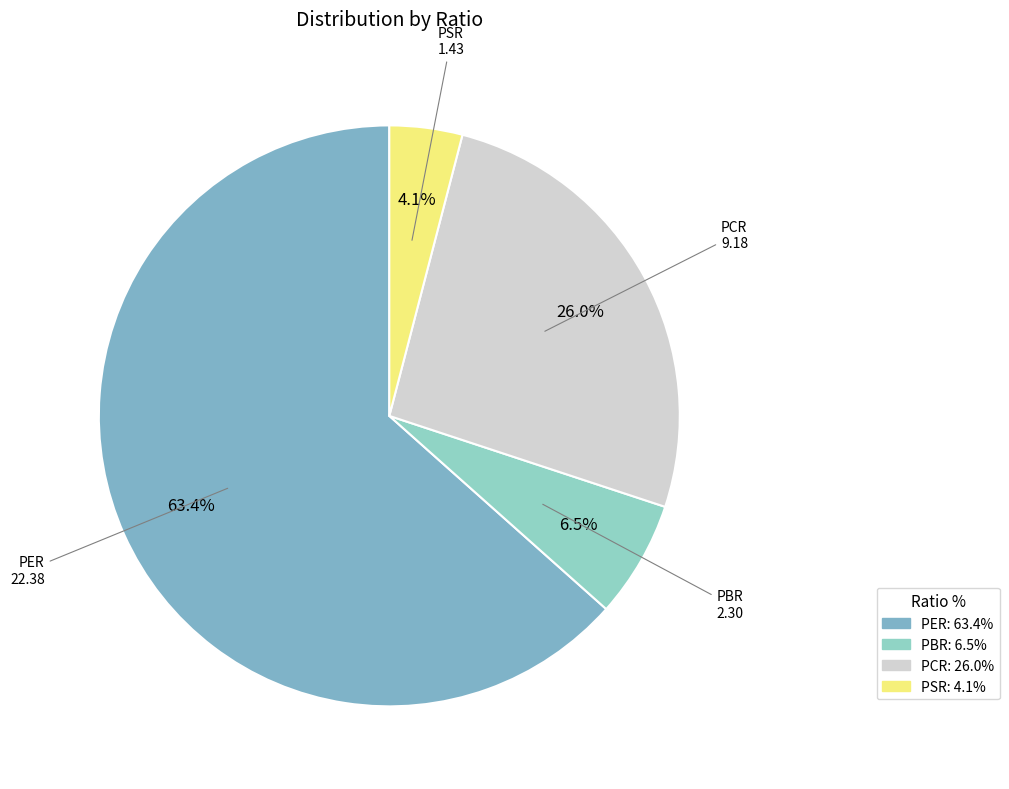

Rank the categories by value from highest to lowest.

PER, PCR, PBR, PSR